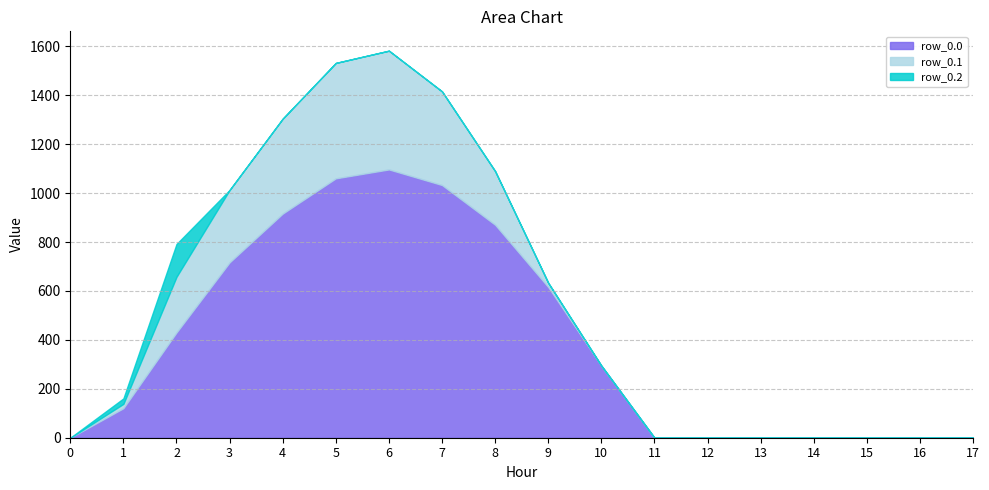

At 5, list the series in order from smallest to largest.

row_0.2, row_0.1, row_0.0